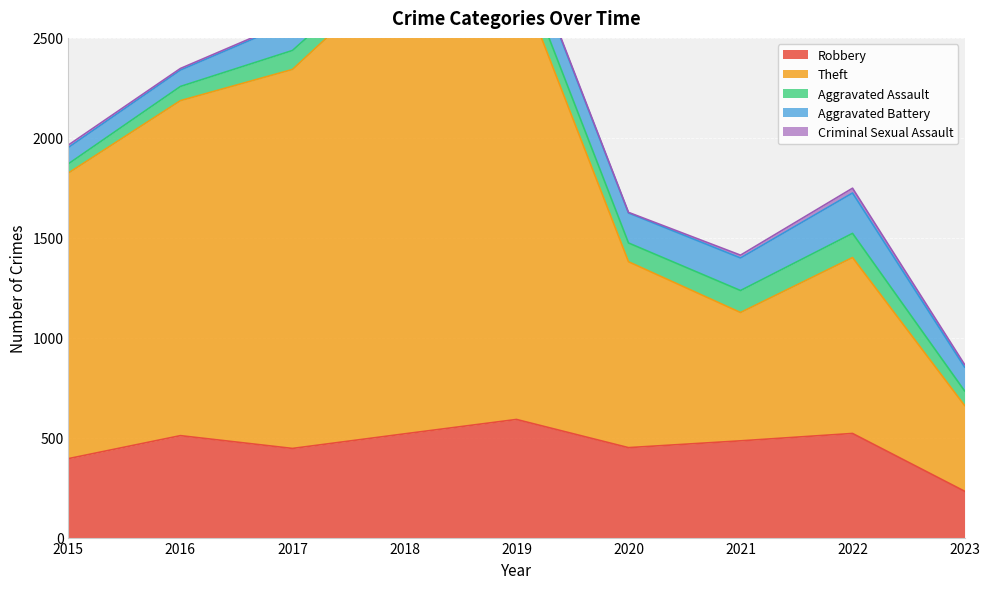

What is the sum of all Theft values?

12453